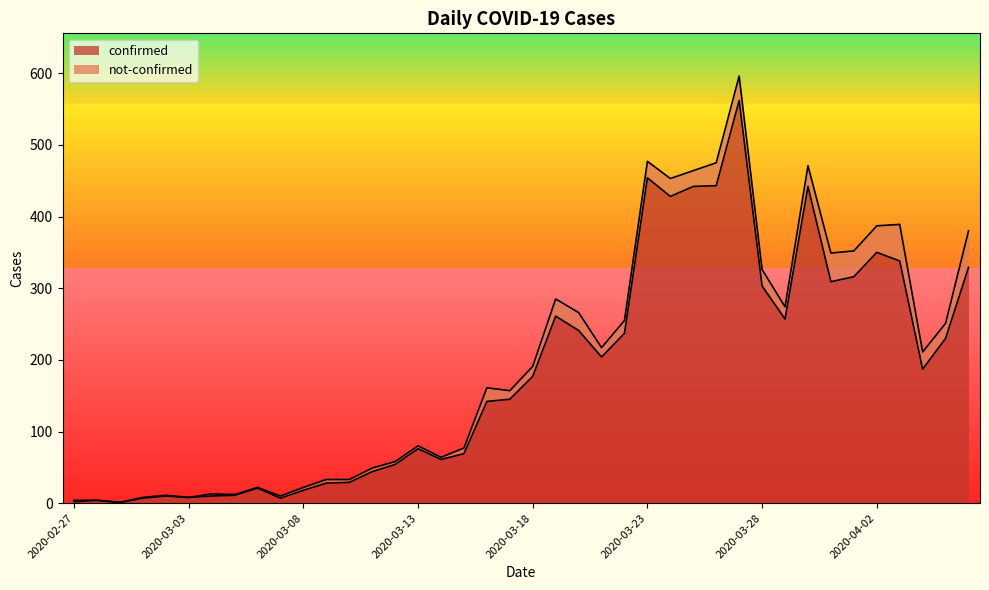

Which label corresponds to the smallest value in the chart?

2020-02-29